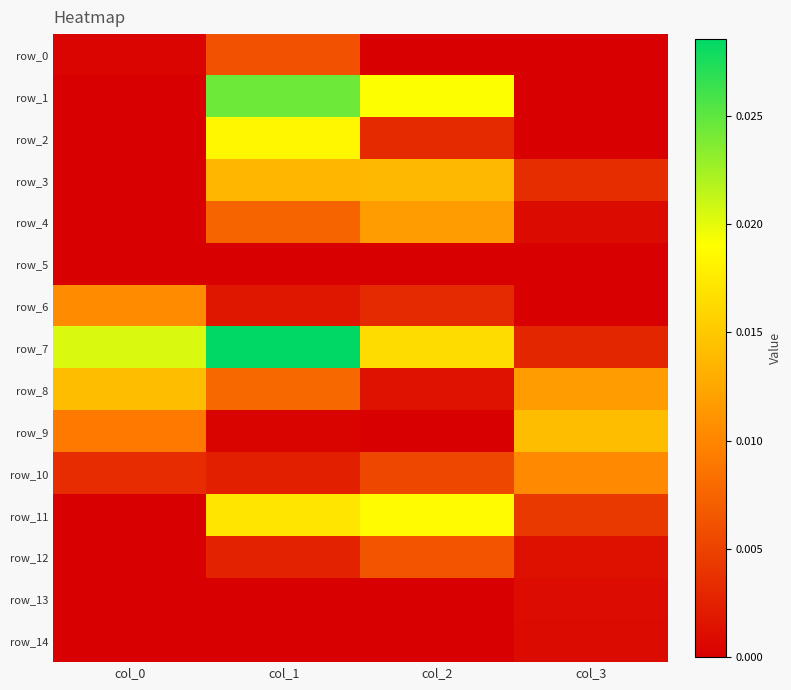

The value of row_11 at col_0 is 0.0. True or false?

True